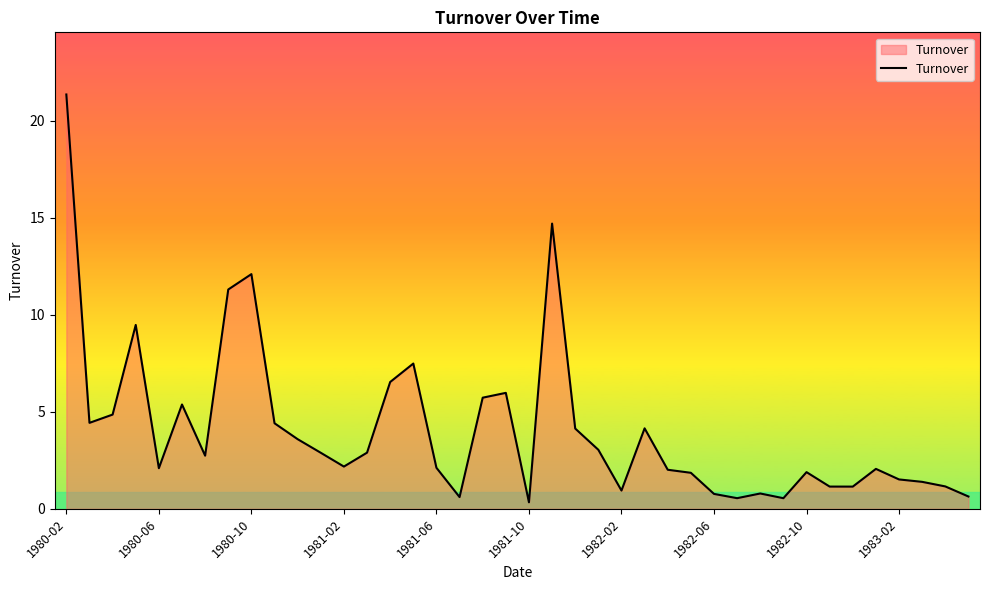

What is the maximum value shown in the chart?

21.3